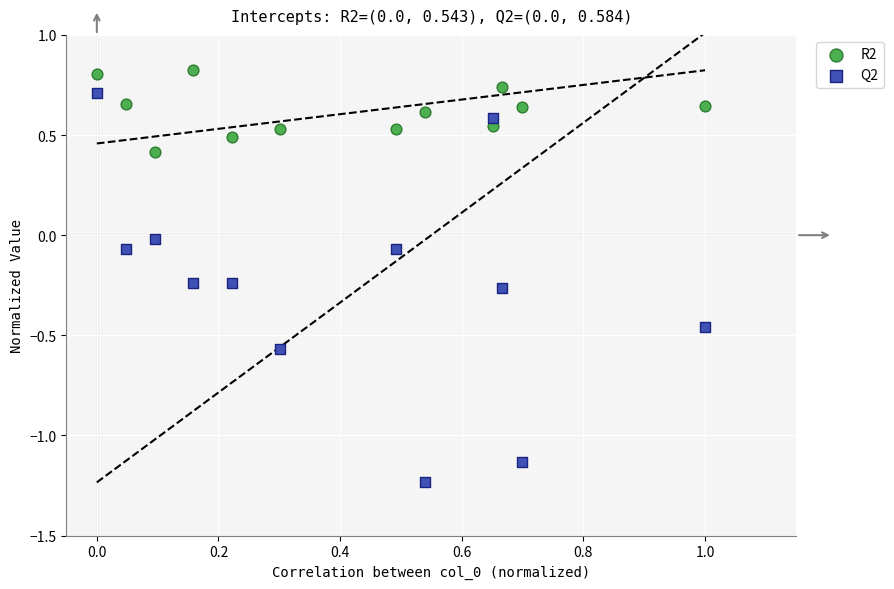

Across all data points, what is the range of Y values (max minus min)?

2.1